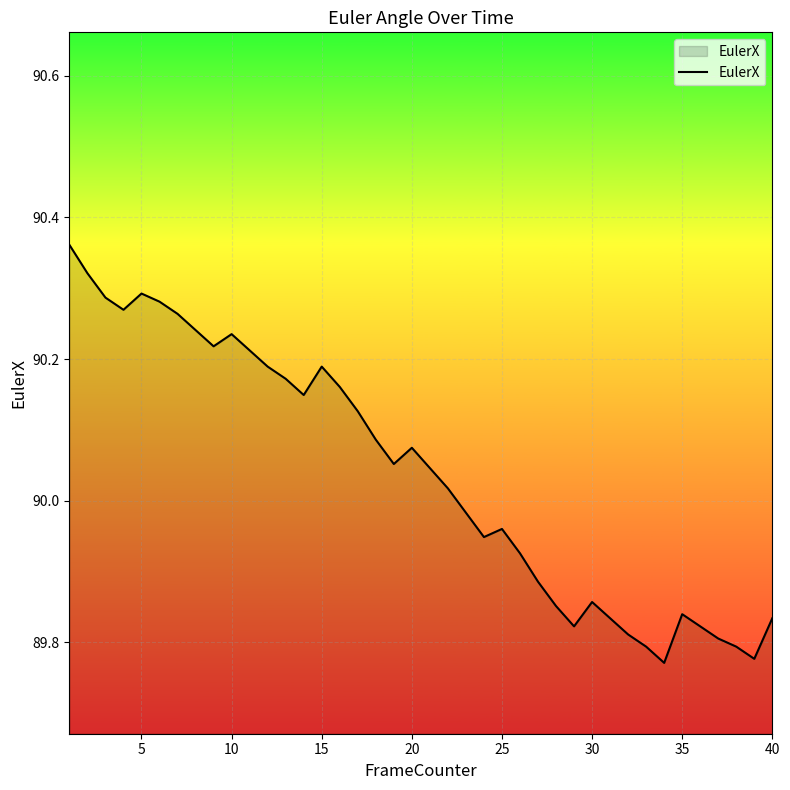

How many lines are shown in the chart?

1